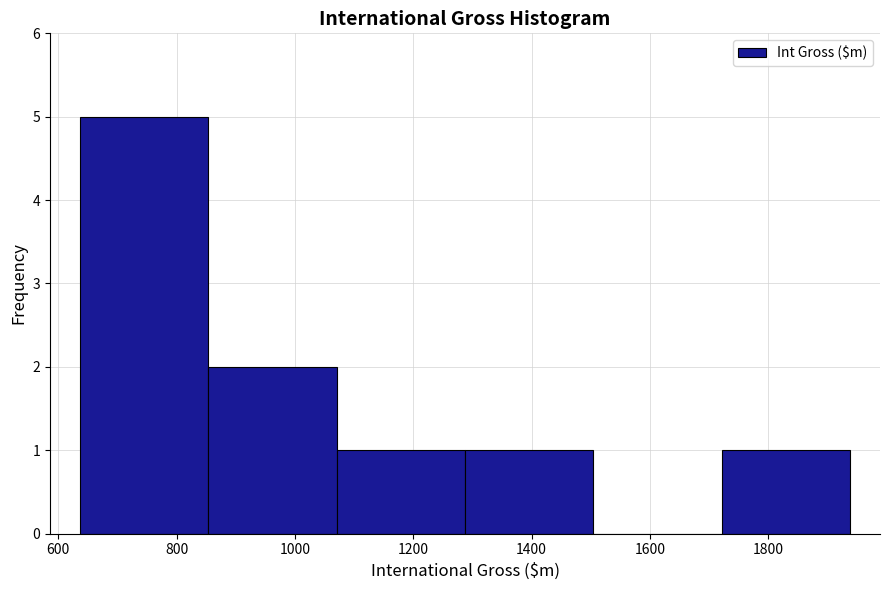

Reading left to right, list every bar in this chart as the range it spans on the x-axis followed by its height. Neither the bar edges nor the heights are printed on the chart, so give them approximately, as read against the axes.

640 to 860: 5
860 to 1080: 2
1080 to 1280: 1
1280 to 1500: 1
1500 to 1720: 0
1720 to 1940: 1